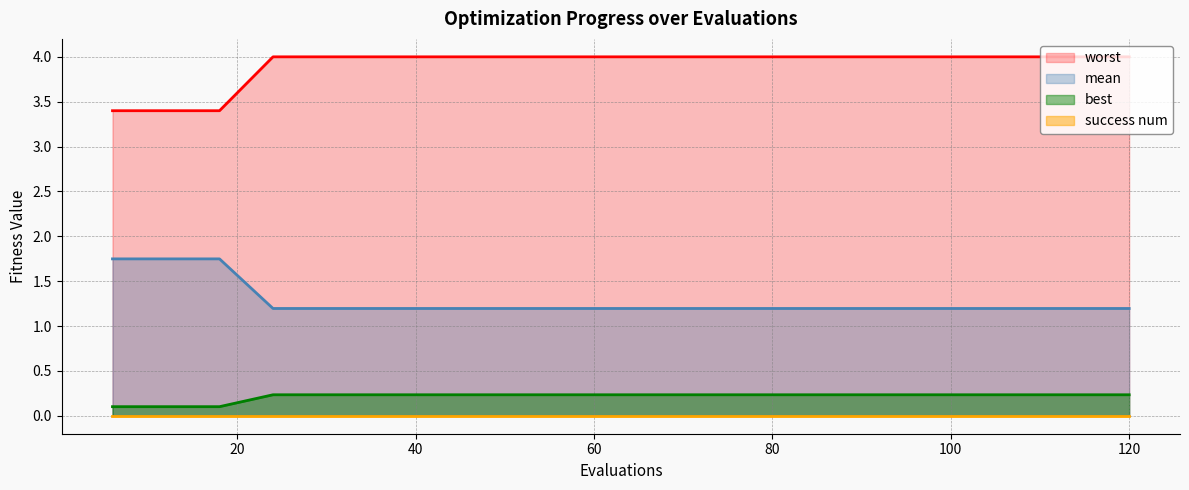

Count the number of categories in the chart.

20